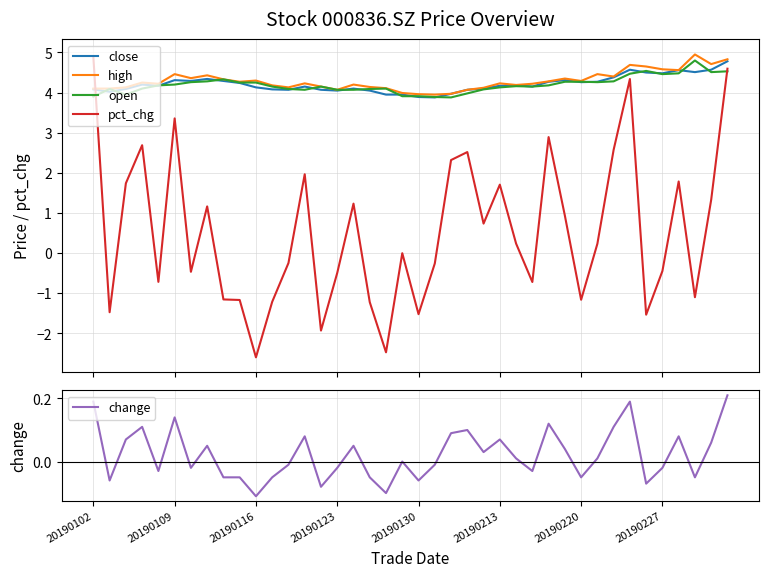

True or false: change and close cross at least once.

False